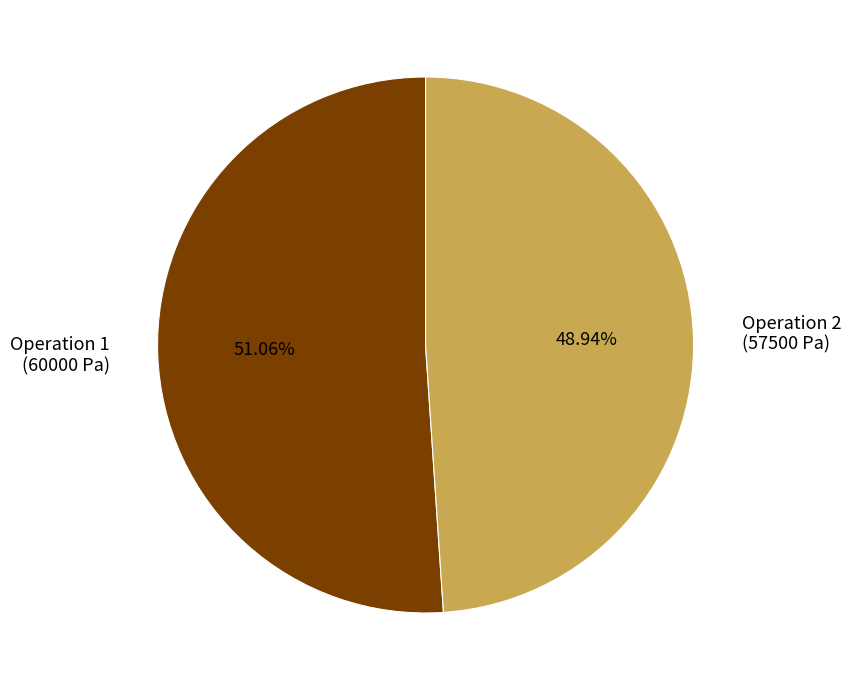

Do Operation 1 (60000 Pa) and Operation 2 (57500 Pa) together represent more than half of the pie?

Yes